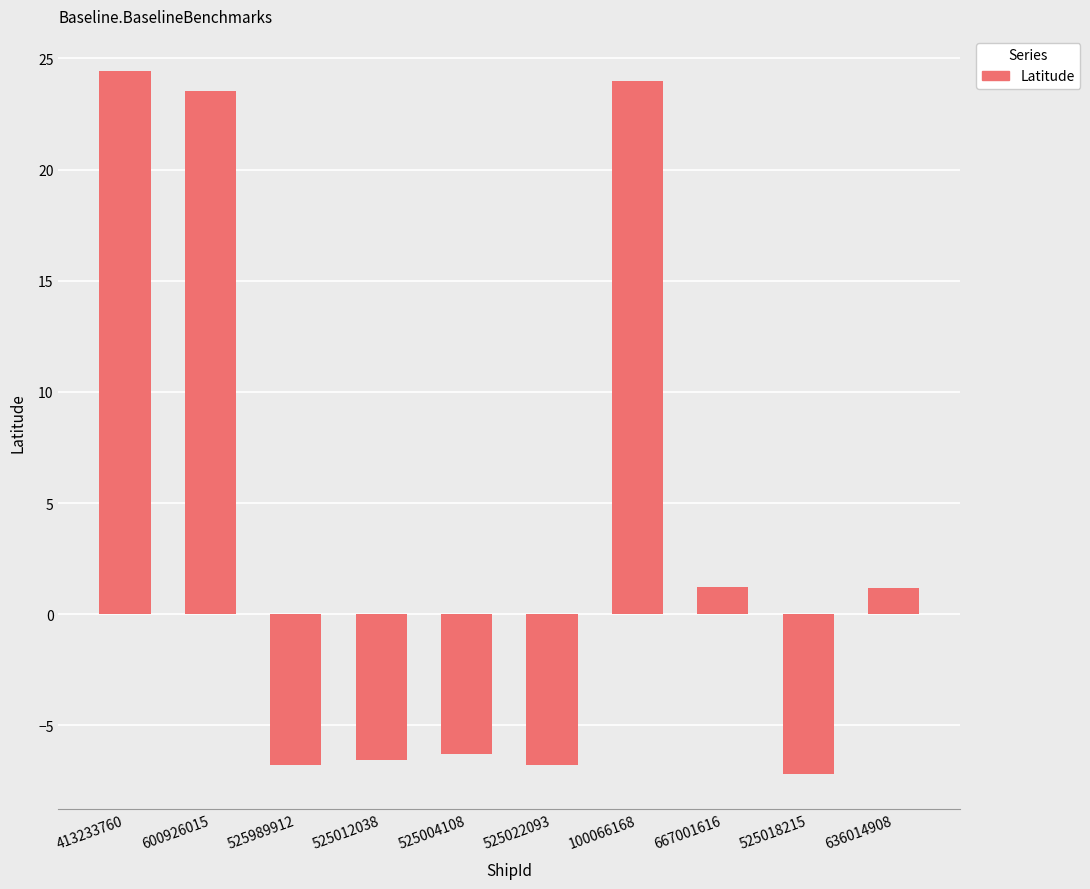

True or false: the data shows 1.2 at 667001616.

True